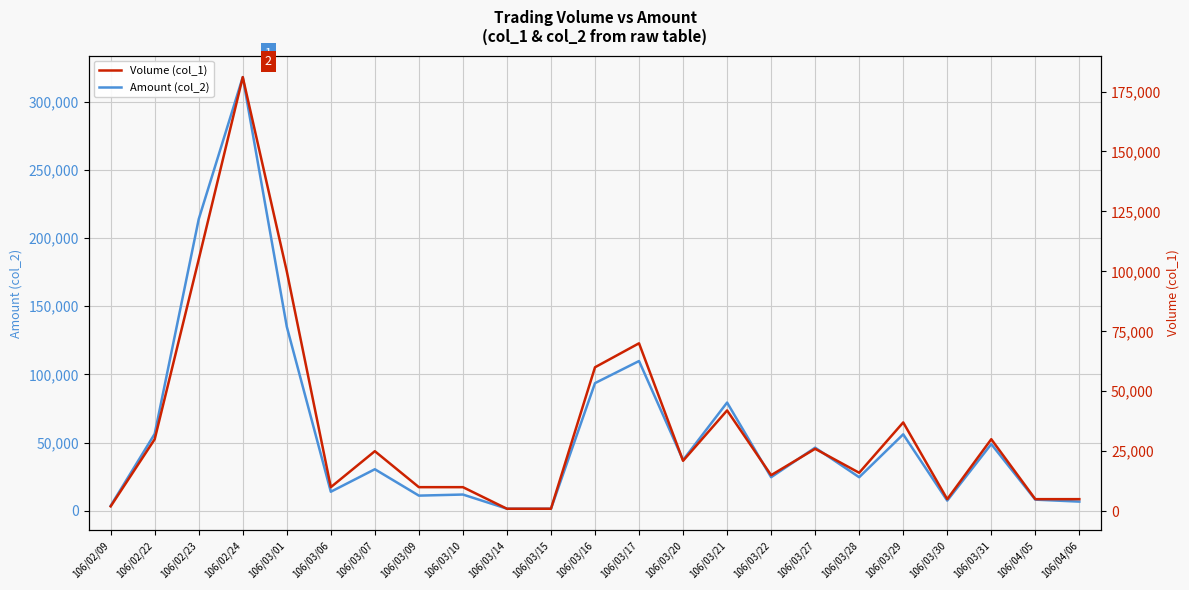

At which label is Volume (col_1) closest to 91000?

106/03/01